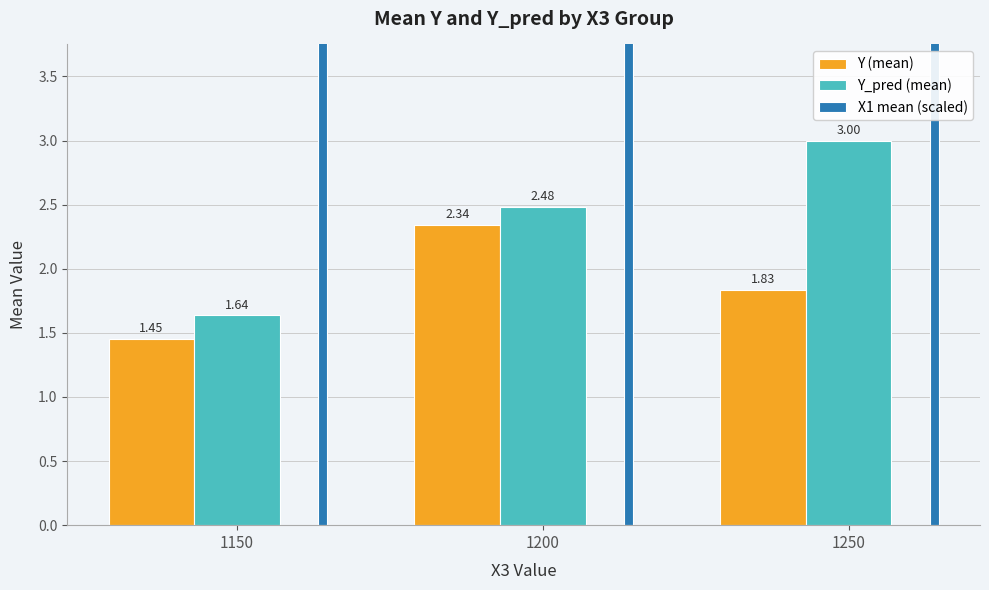

What are all the series names shown in the legend?

Y (mean), Y_pred (mean), X1 mean (scaled)